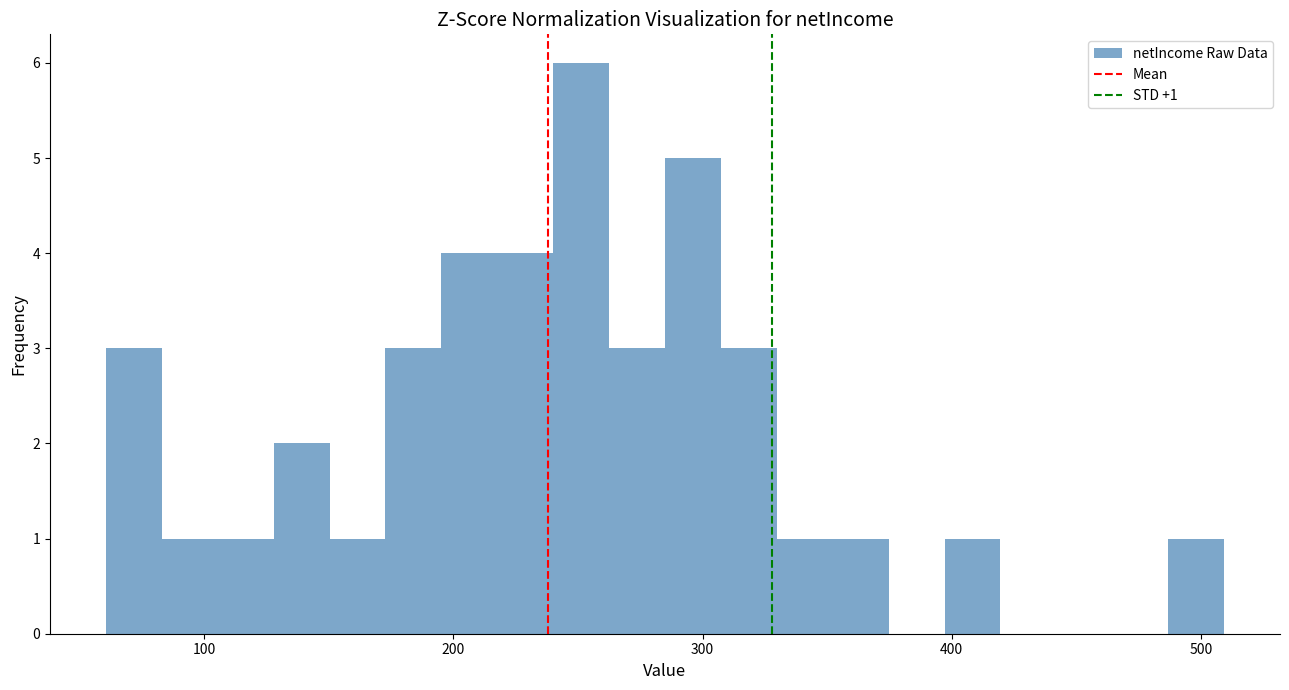

Read against the x-axis, roughly where is the centre of the tallest bar?

250